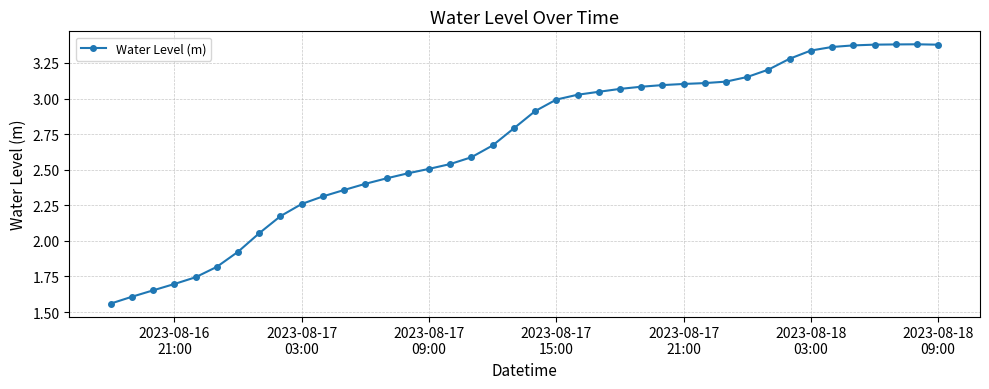

What is the difference between the second highest and minimum values?

1.8